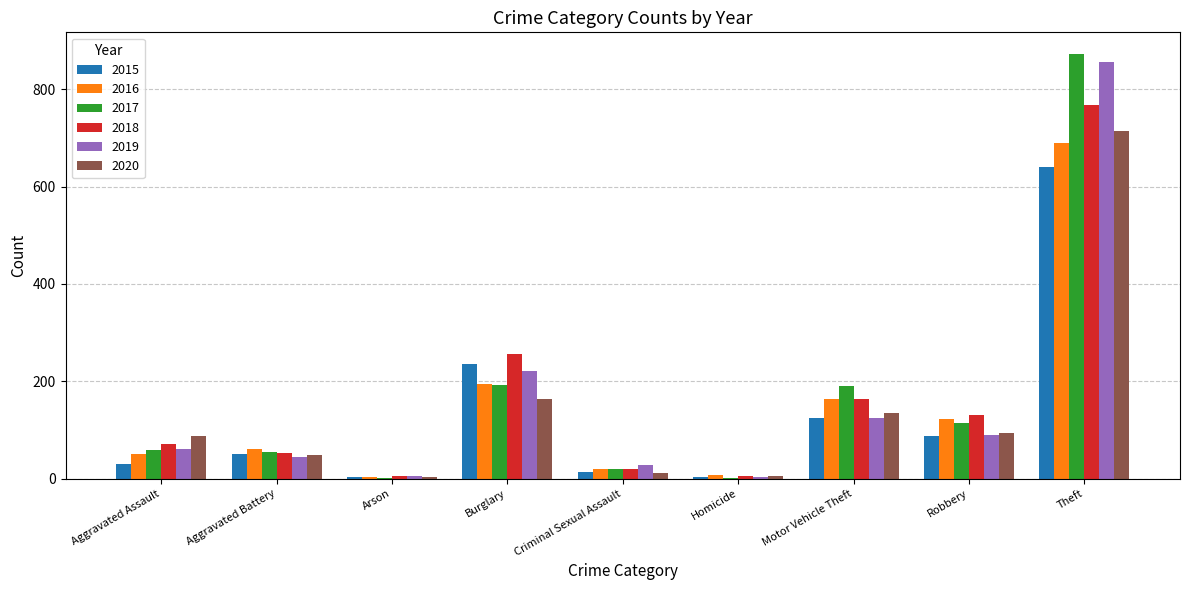

What is the maximum value shown in the chart?

873